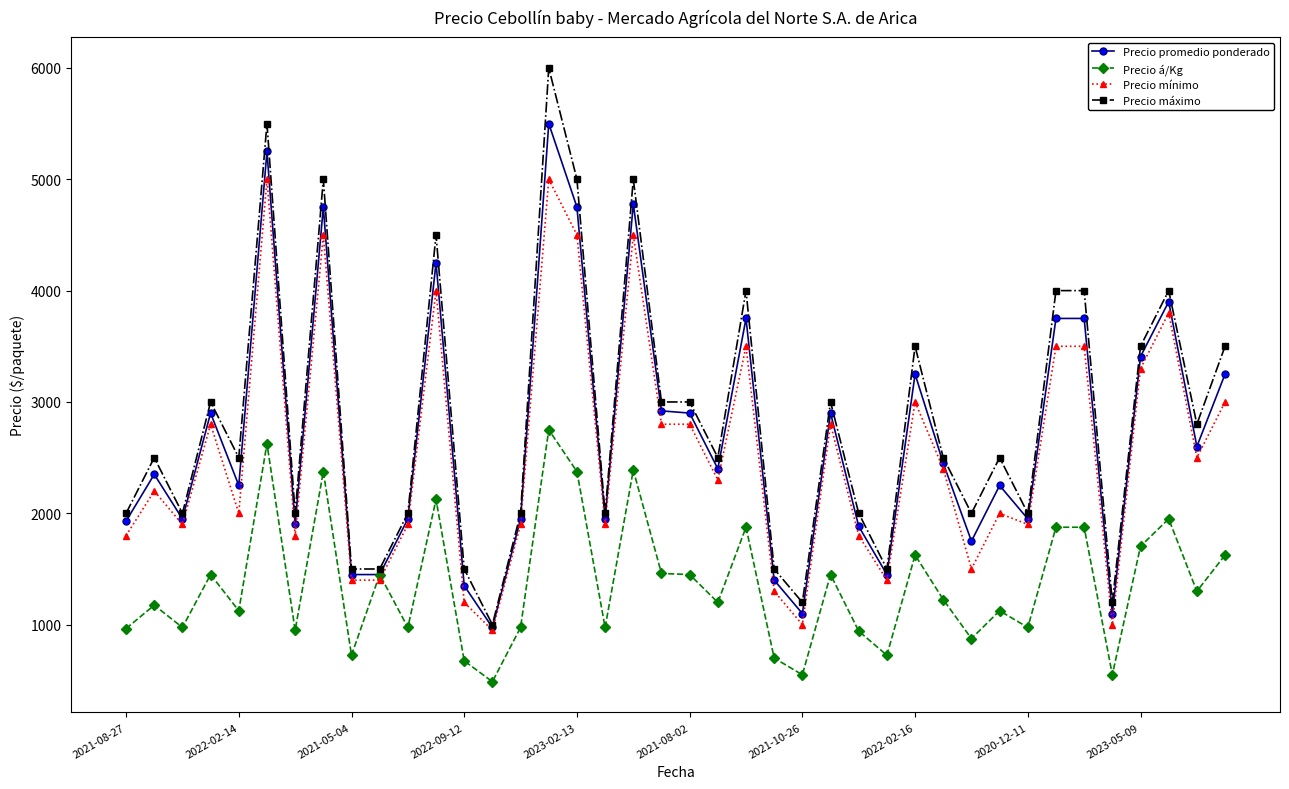

Which series has the widest spread of values?

Precio máximo